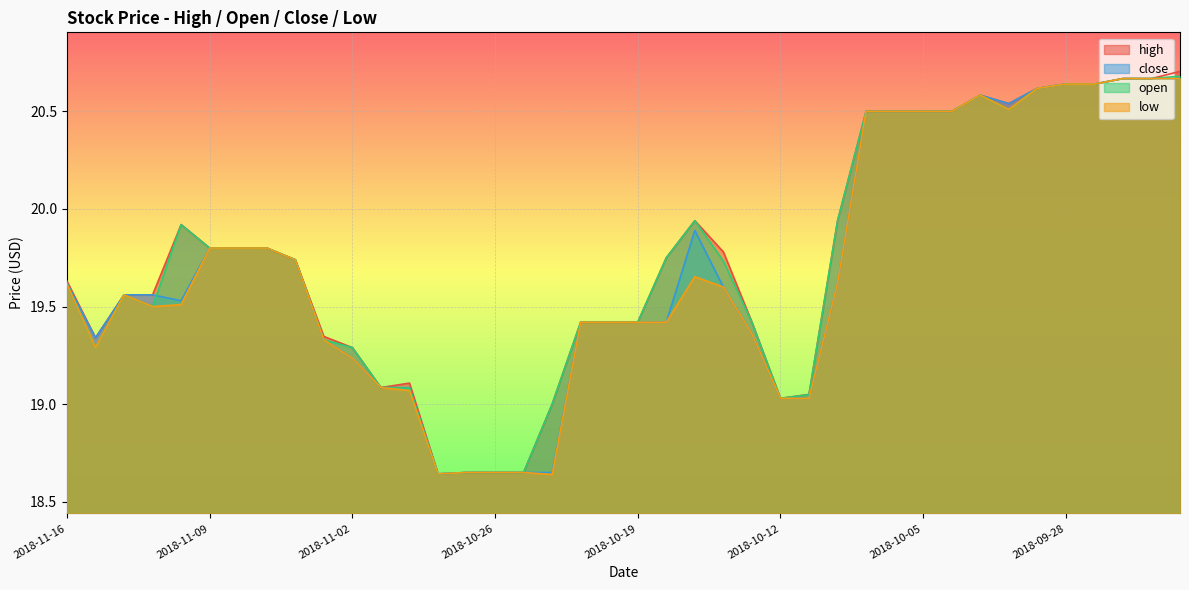

What is the sum of the close values at 2018-09-25 and 2018-10-26?

39.3